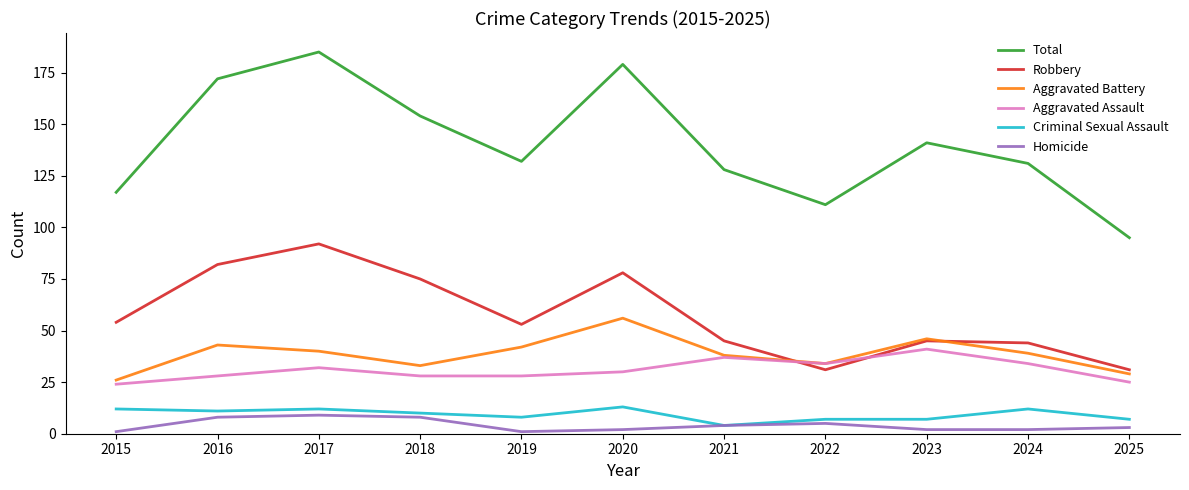

What is the sum of all Criminal Sexual Assault values?

103